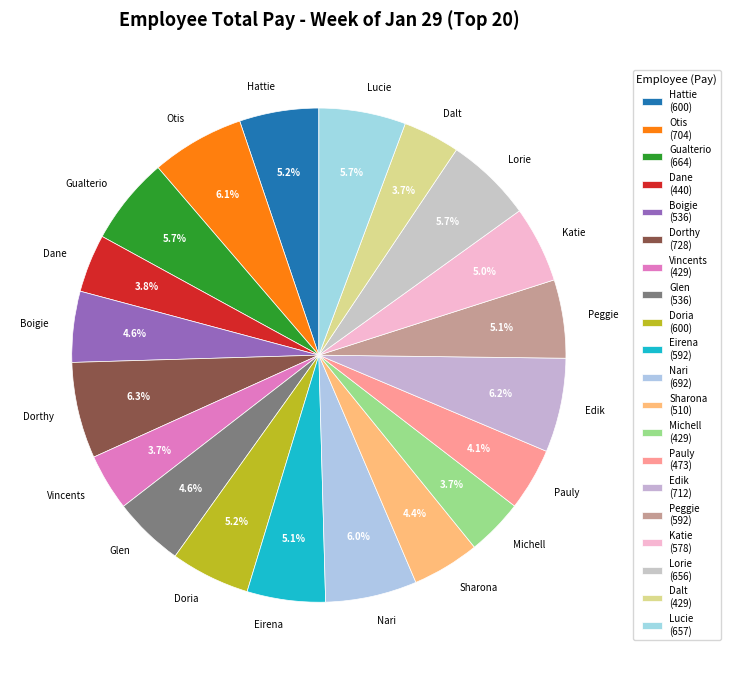

How many slices are in this pie chart?

20